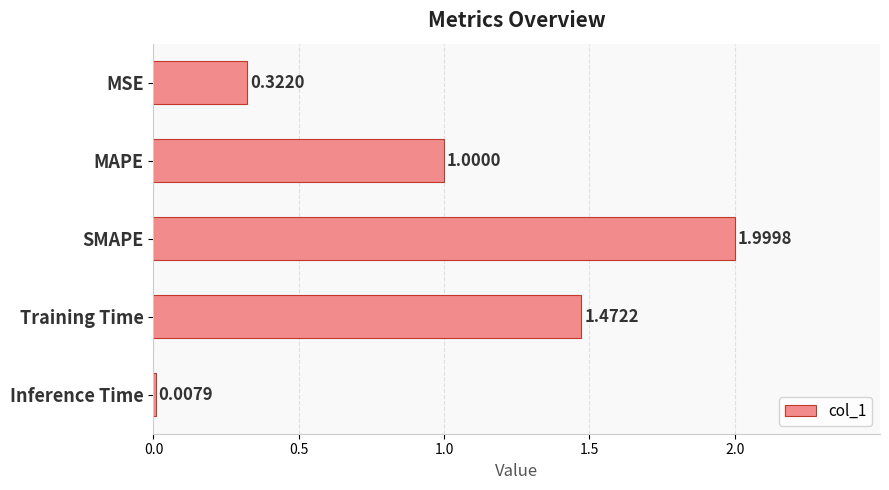

What is the label of the 2nd bar from the top?

MAPE